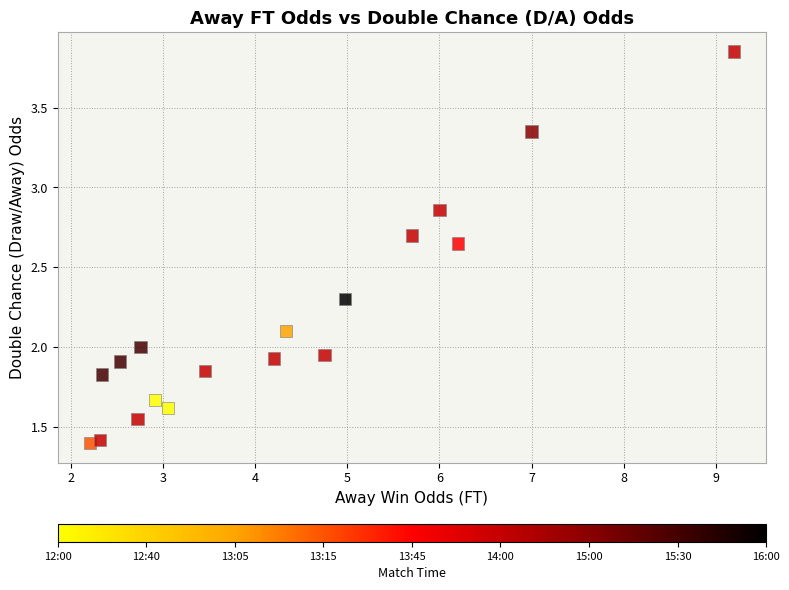

What is the range of X values (max minus min)?

7.0